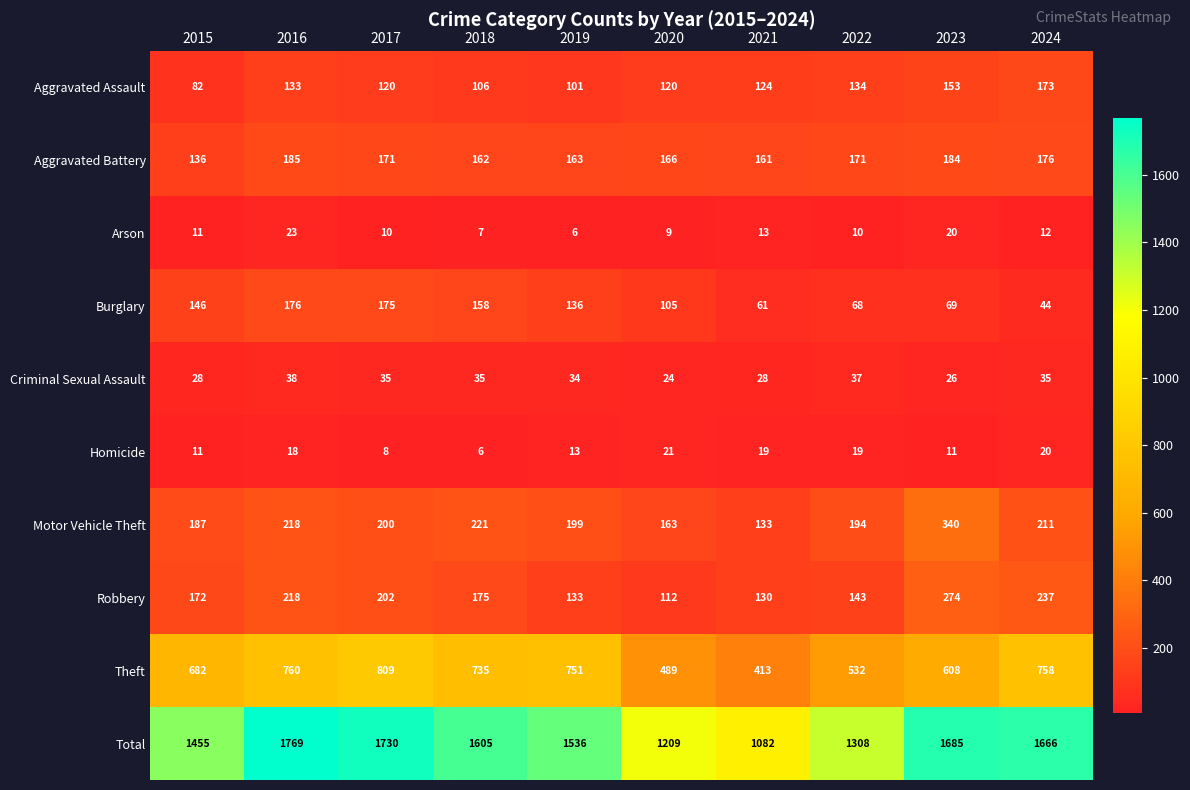

What is the difference between the maximum and second lowest values in the Total series?

560